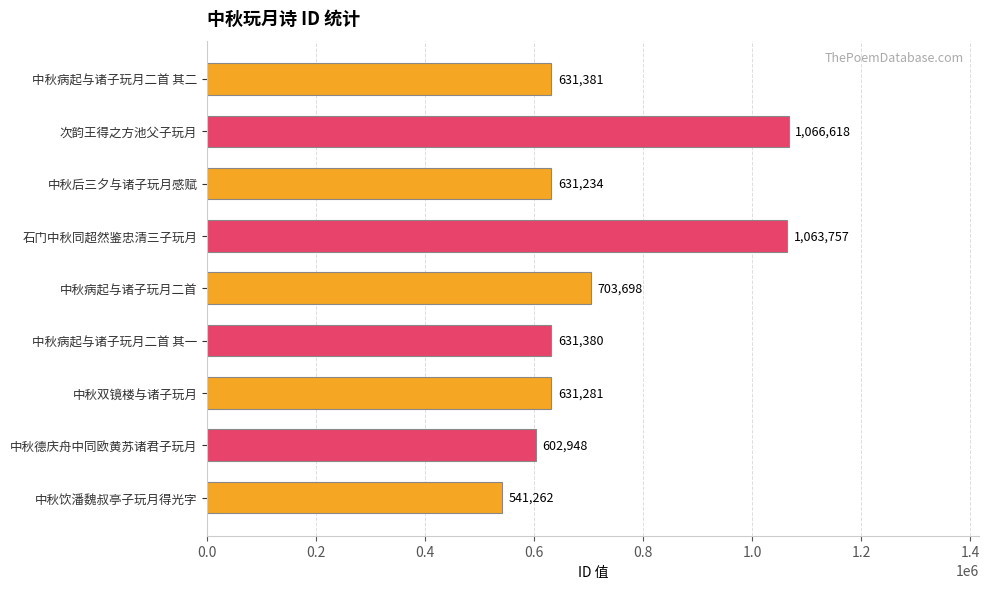

Where is the data nearest to the value 803940?

中秋病起与诸子玩月二首